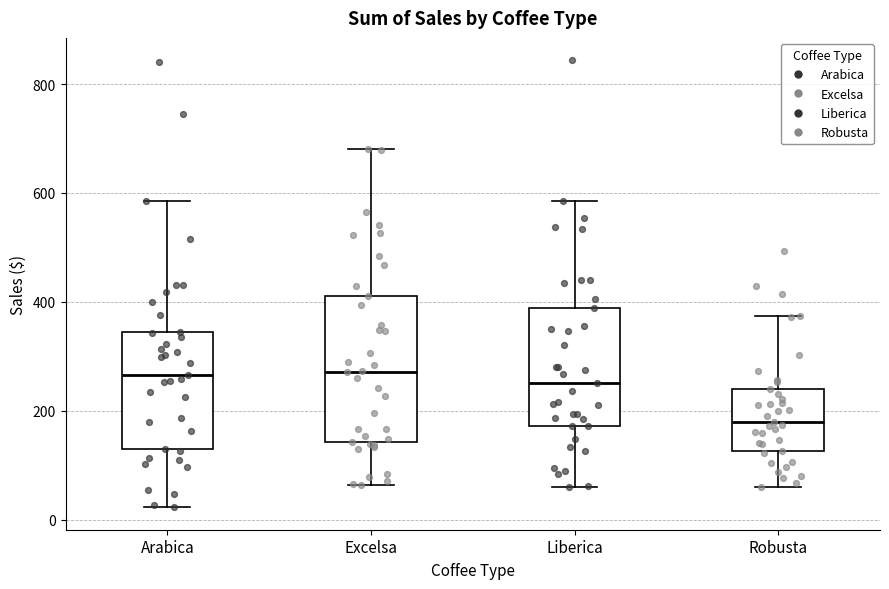

Which box is the tallest, from its lower edge to its upper edge?

Excelsa